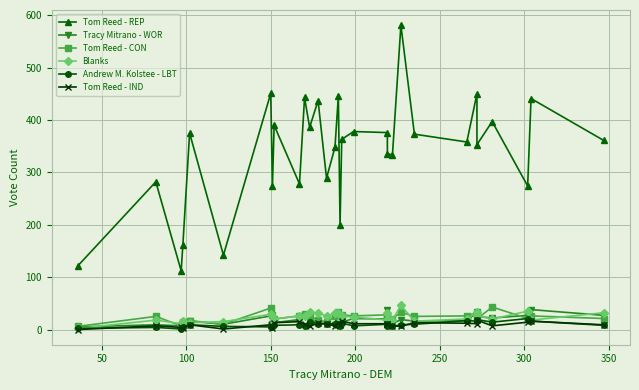

How many times do Tracy Mitrano - WOR and Blanks cross each other?

11